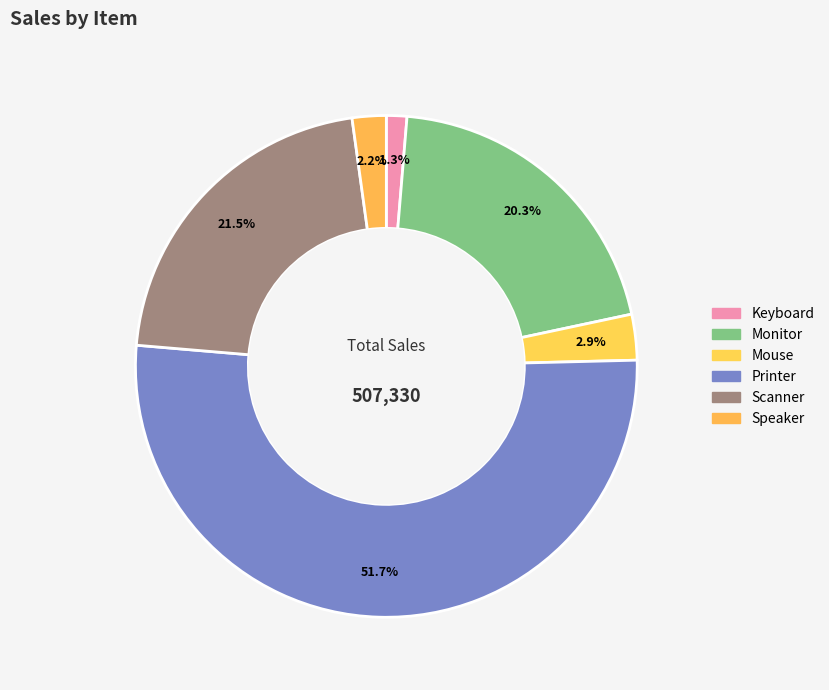

Which category accounts for the majority?

Printer